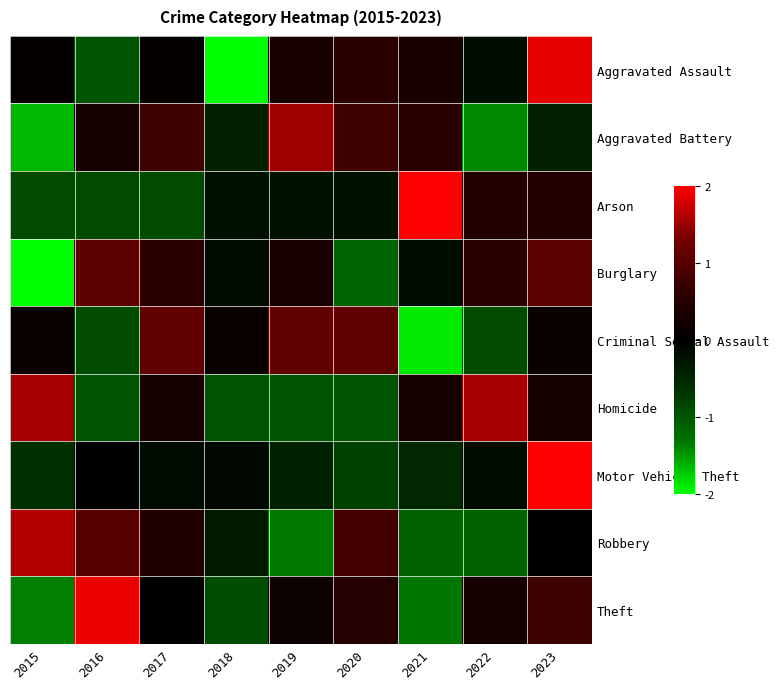

Reading left to right, extract all data points from this chart.

Aggravated Assault: 2015=0.1	2016=-1.0	2017=0.1	2018=-2.0	2019=0.3	2020=0.6	2021=0.3	2022=-0.2	2023=1.9
Aggravated Battery: 2015=-1.7	2016=0.3	2017=0.8	2018=-0.4	2019=1.5	2020=0.8	2021=0.5	2022=-1.4	2023=-0.4
Arson: 2015=-0.9	2016=-0.9	2017=-0.9	2018=-0.2	2019=-0.2	2020=-0.2	2021=2.5	2022=0.4	2023=0.4
Burglary: 2015=-2.1	2016=1.1	2017=0.6	2018=-0.2	2019=0.3	2020=-1.2	2021=-0.2	2022=0.6	2023=1.1
Criminal Sexual Assault: 2015=0.1	2016=-0.9	2017=1.1	2018=0.1	2019=1.1	2020=1.1	2021=-1.9	2022=-0.9	2023=0.1
Homicide: 2015=1.6	2016=-1.0	2017=0.3	2018=-1.0	2019=-1.0	2020=-1.0	2021=0.3	2022=1.6	2023=0.3
Motor Vehicle Theft: 2015=-0.6	2016=0.0	2017=-0.2	2018=-0.1	2019=-0.4	2020=-0.8	2021=-0.5	2022=-0.2	2023=2.7
Robbery: 2015=1.6	2016=1.0	2017=0.4	2018=-0.3	2019=-1.3	2020=0.8	2021=-1.1	2022=-1.1	2023=0.0
Theft: 2015=-1.4	2016=1.9	2017=-0.0	2018=-0.9	2019=0.2	2020=0.5	2021=-1.3	2022=0.3	2023=0.8